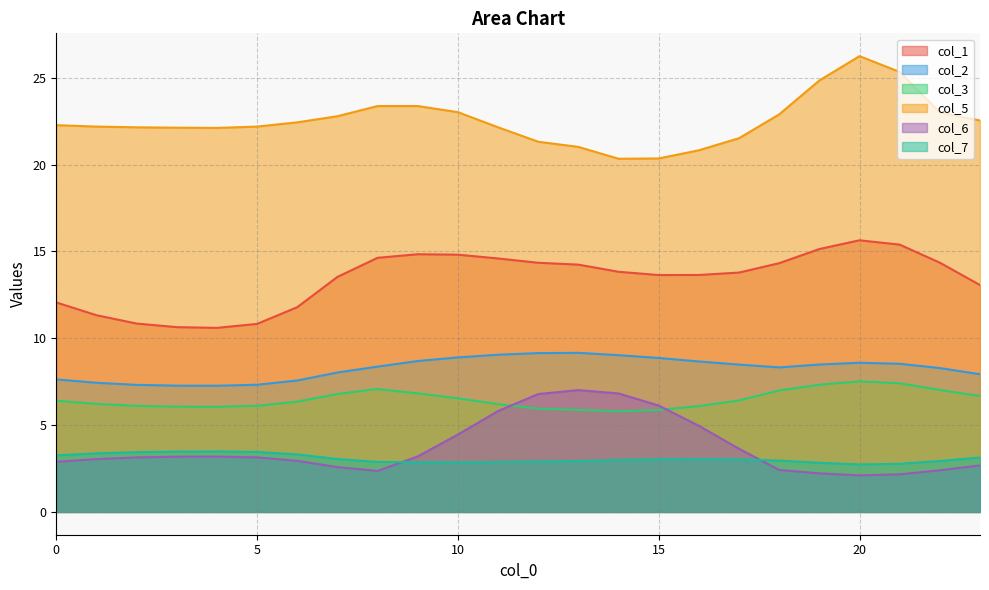

Reading right to left, what are all the values shown in this chart?

col_1: 13.1	14.4	15.4	15.6	15.1	14.3	13.8	13.6	13.6	13.8	14.2	14.3	14.6	14.8	14.8	14.6	13.5	11.8	10.8	10.6	10.6	10.8	11.3	12.1
col_2: 7.9	8.3	8.5	8.6	8.5	8.3	8.5	8.7	8.9	9.0	9.2	9.1	9.1	8.9	8.7	8.4	8.0	7.6	7.3	7.3	7.3	7.3	7.4	7.6
col_3: 6.7	7.0	7.4	7.5	7.3	7.0	6.4	6.1	5.9	5.8	5.9	5.9	6.2	6.5	6.8	7.1	6.8	6.4	6.1	6.1	6.1	6.1	6.2	6.4
col_5: 22.5	23.0	25.3	26.2	24.8	22.9	21.5	20.8	20.4	20.3	21.0	21.3	22.1	23.0	23.4	23.4	22.8	22.4	22.2	22.1	22.1	22.1	22.2	22.3
col_6: 2.7	2.4	2.2	2.1	2.2	2.4	3.6	5.0	6.1	6.8	7.0	6.8	5.8	4.5	3.2	2.4	2.6	2.9	3.1	3.2	3.2	3.1	3.0	2.9
col_7: 3.1	2.9	2.8	2.7	2.8	3.0	3.0	3.0	3.0	3.0	2.9	2.9	2.9	2.9	2.9	2.9	3.0	3.3	3.5	3.5	3.5	3.4	3.4	3.3